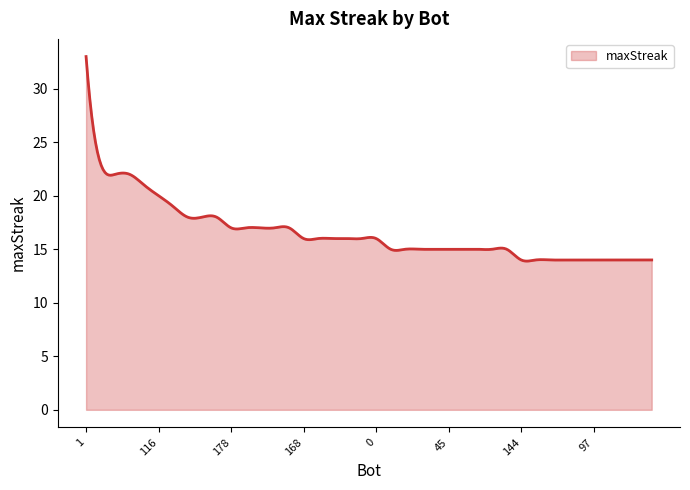

What is the smallest value displayed?

13.9